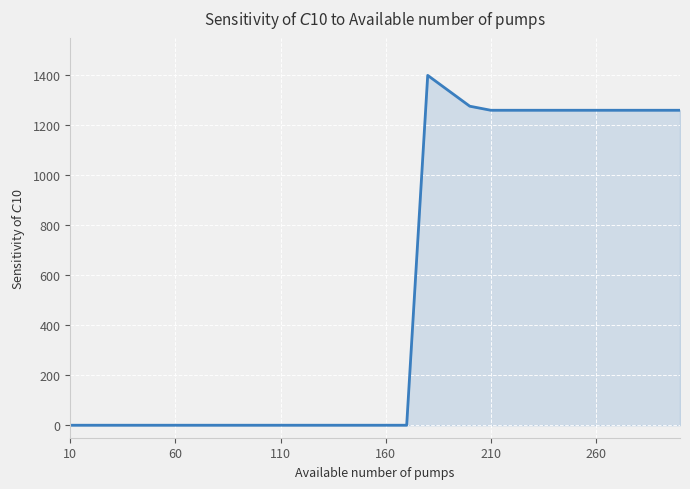

What is the difference between the maximum and minimum values?

1400.0